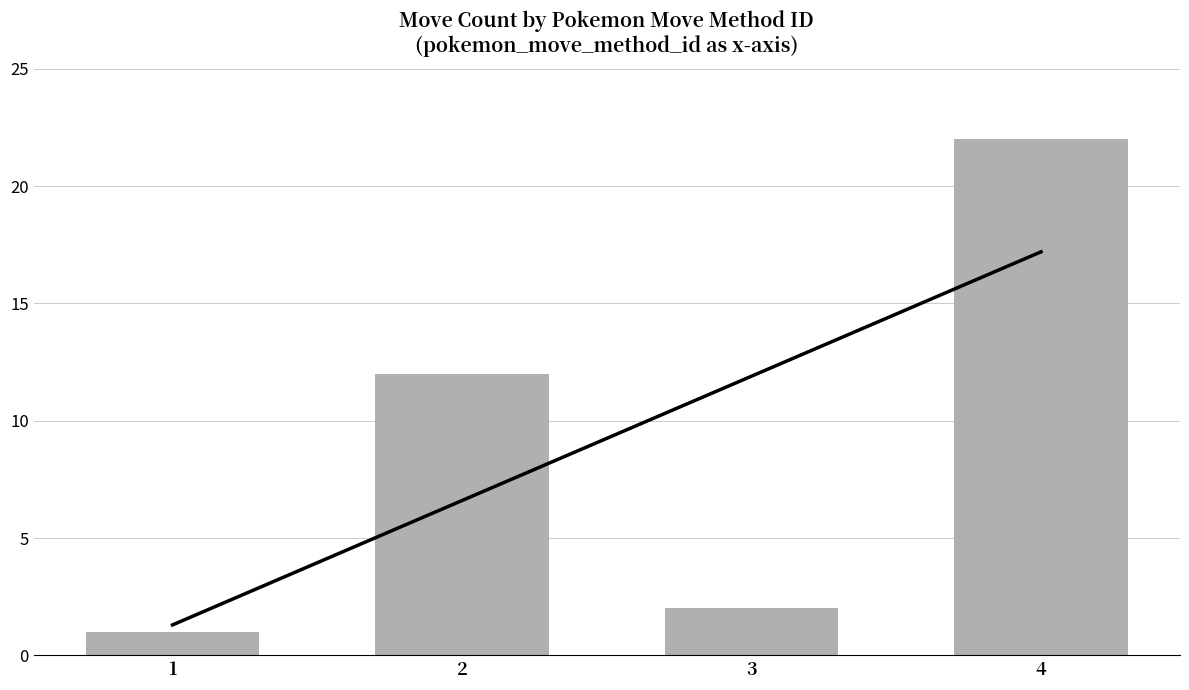

Reading left to right, list all the values displayed in this chart.

1=1	2=12	3=2	4=22